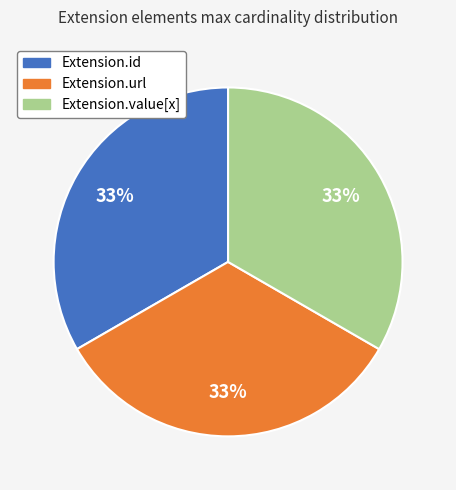

Does any single category account for the majority?

No